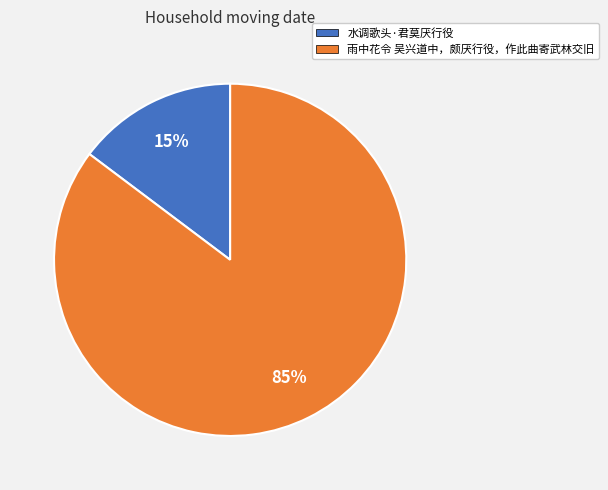

To the nearest percent, what percentage of the pie is 水调歌头·君莫厌行役?

15%